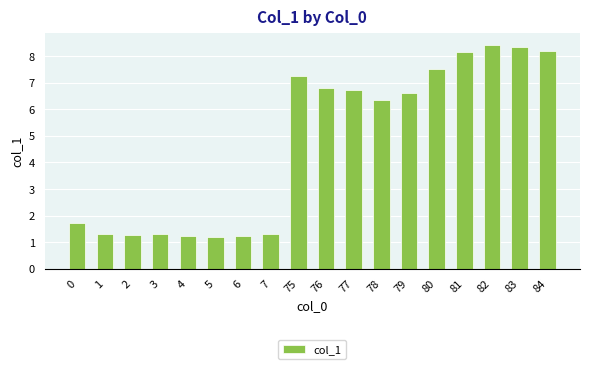

What is the minimum value shown in the chart?

1.2